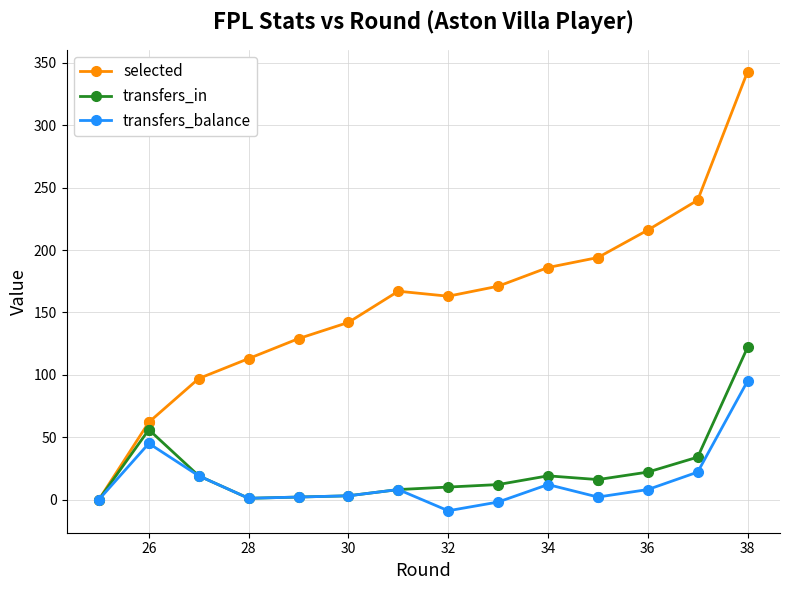

List the series in order of their peak value, lowest first.

transfers_balance, transfers_in, selected